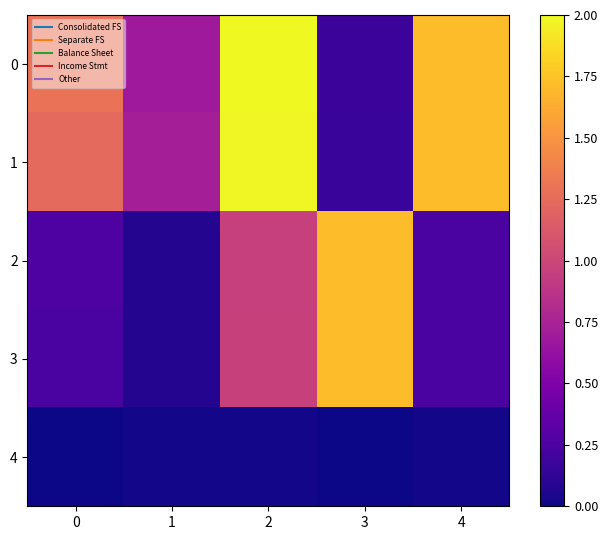

At how many categories does at least one series exceed 1?

4